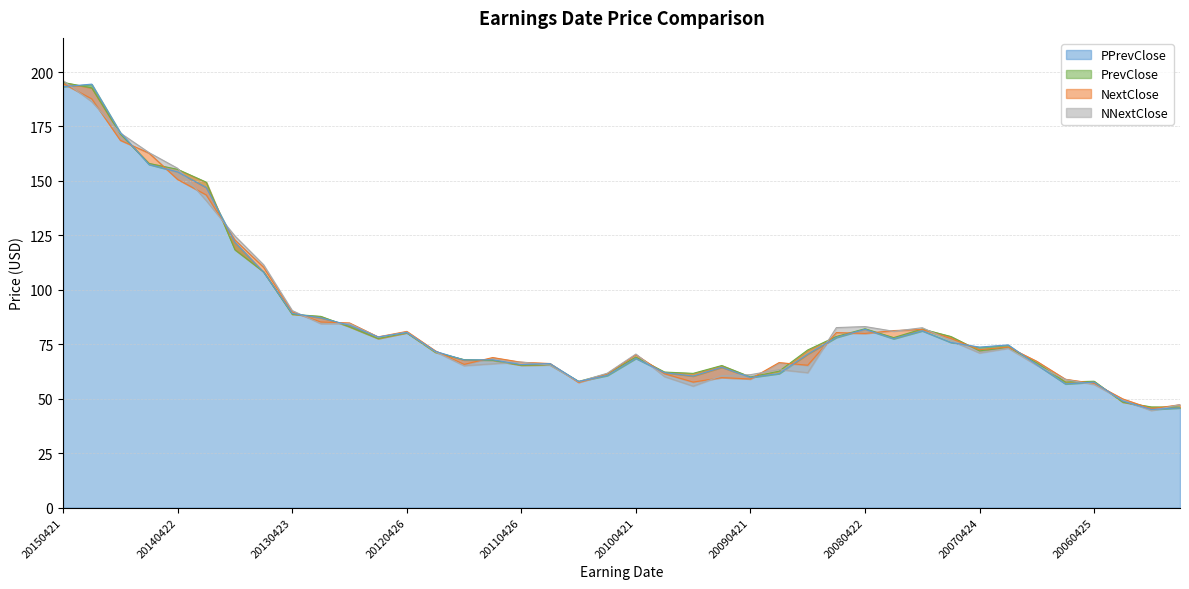

What is the sum of the PPrevClose values at 20070724 and 20141021?

248.0